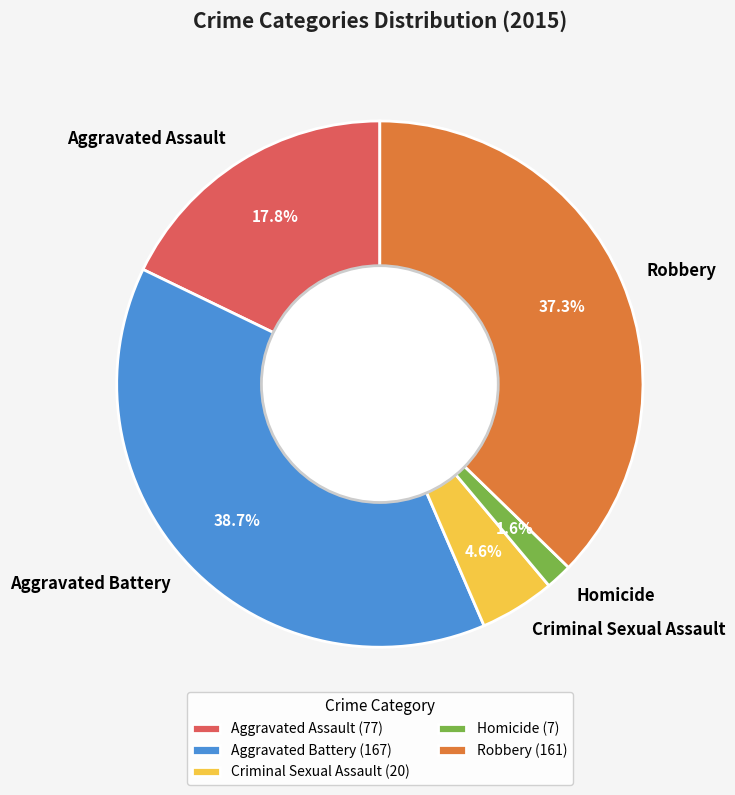

Is it true that Robbery is 37% of the pie?

True